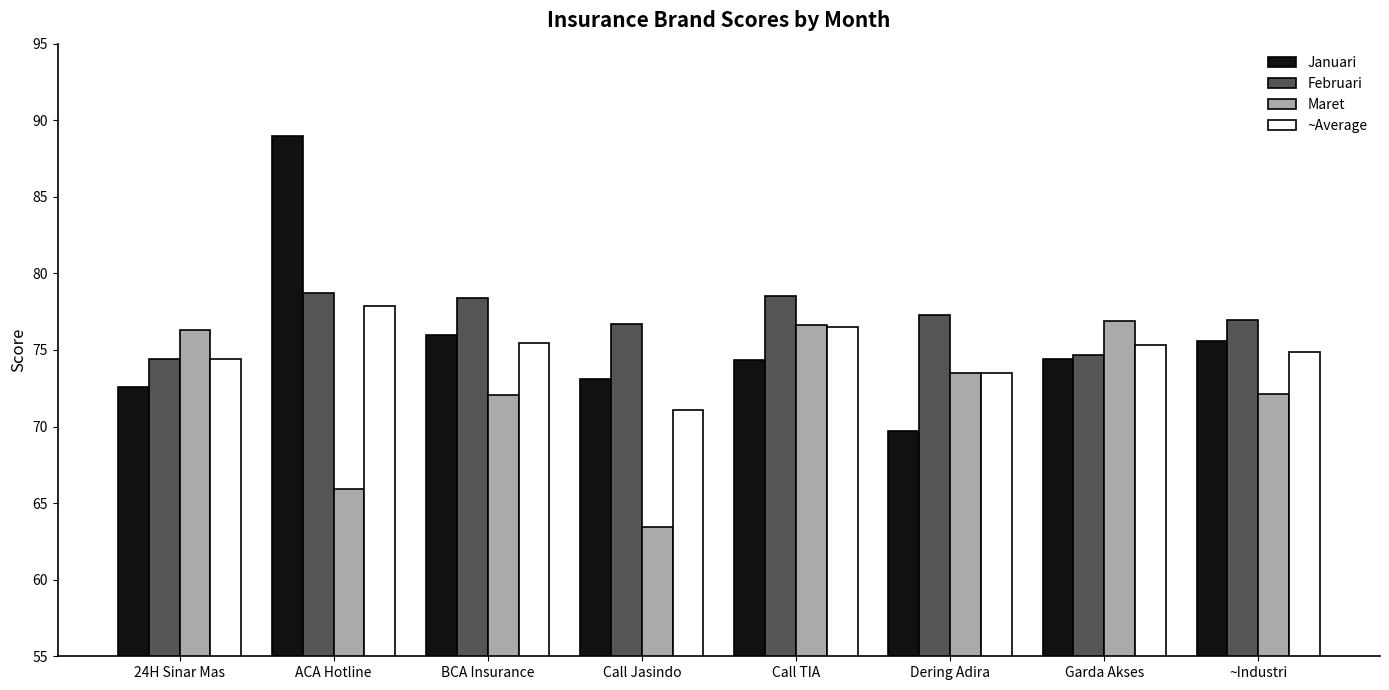

What is the total value across all series at ~Industri?

299.6